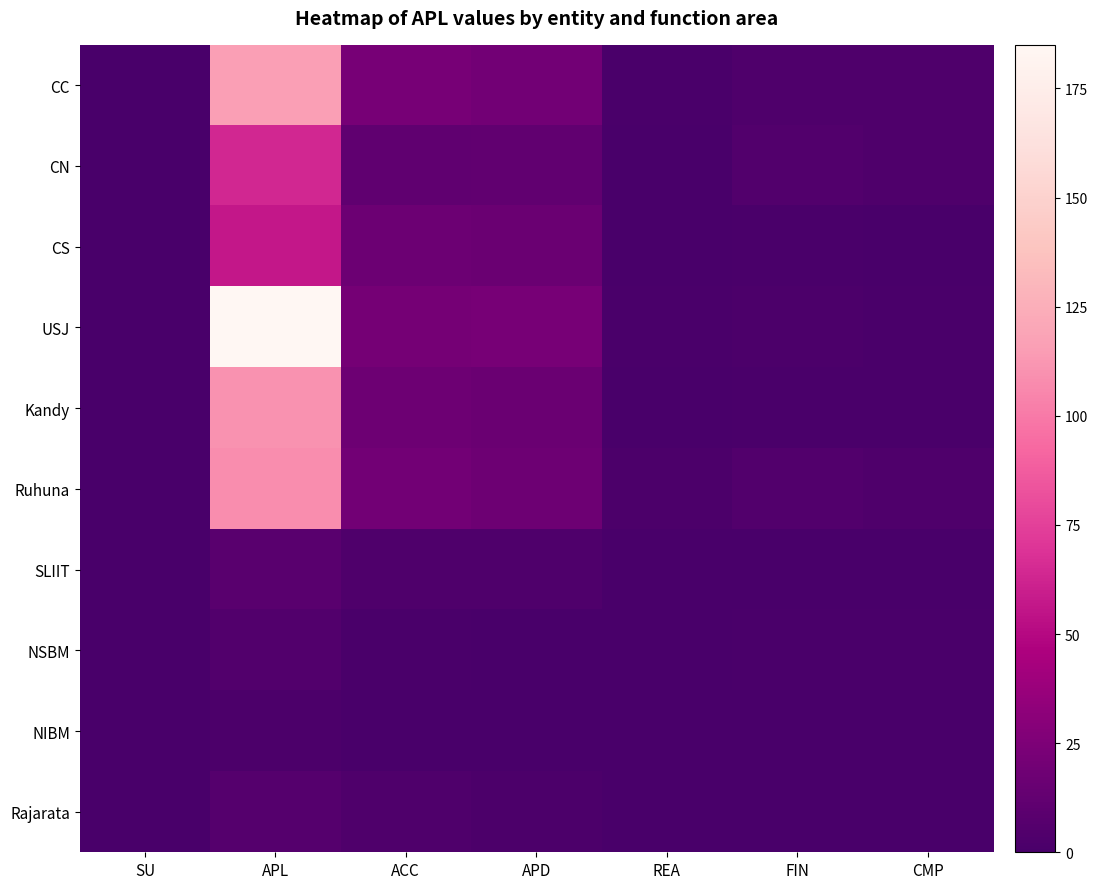

At SU, list the series in order from smallest to largest.

CC, CN, CS, USJ, Kandy, Ruhuna, SLIIT, NSBM, NIBM, Rajarata